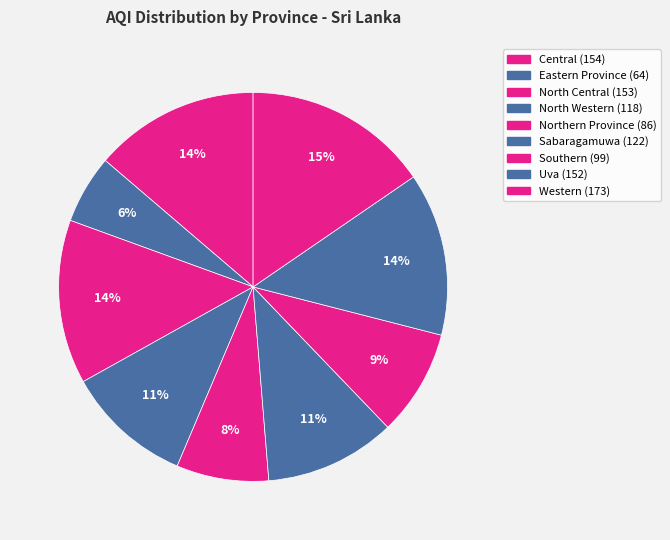

To the nearest percent, what is the average slice percentage?

11%